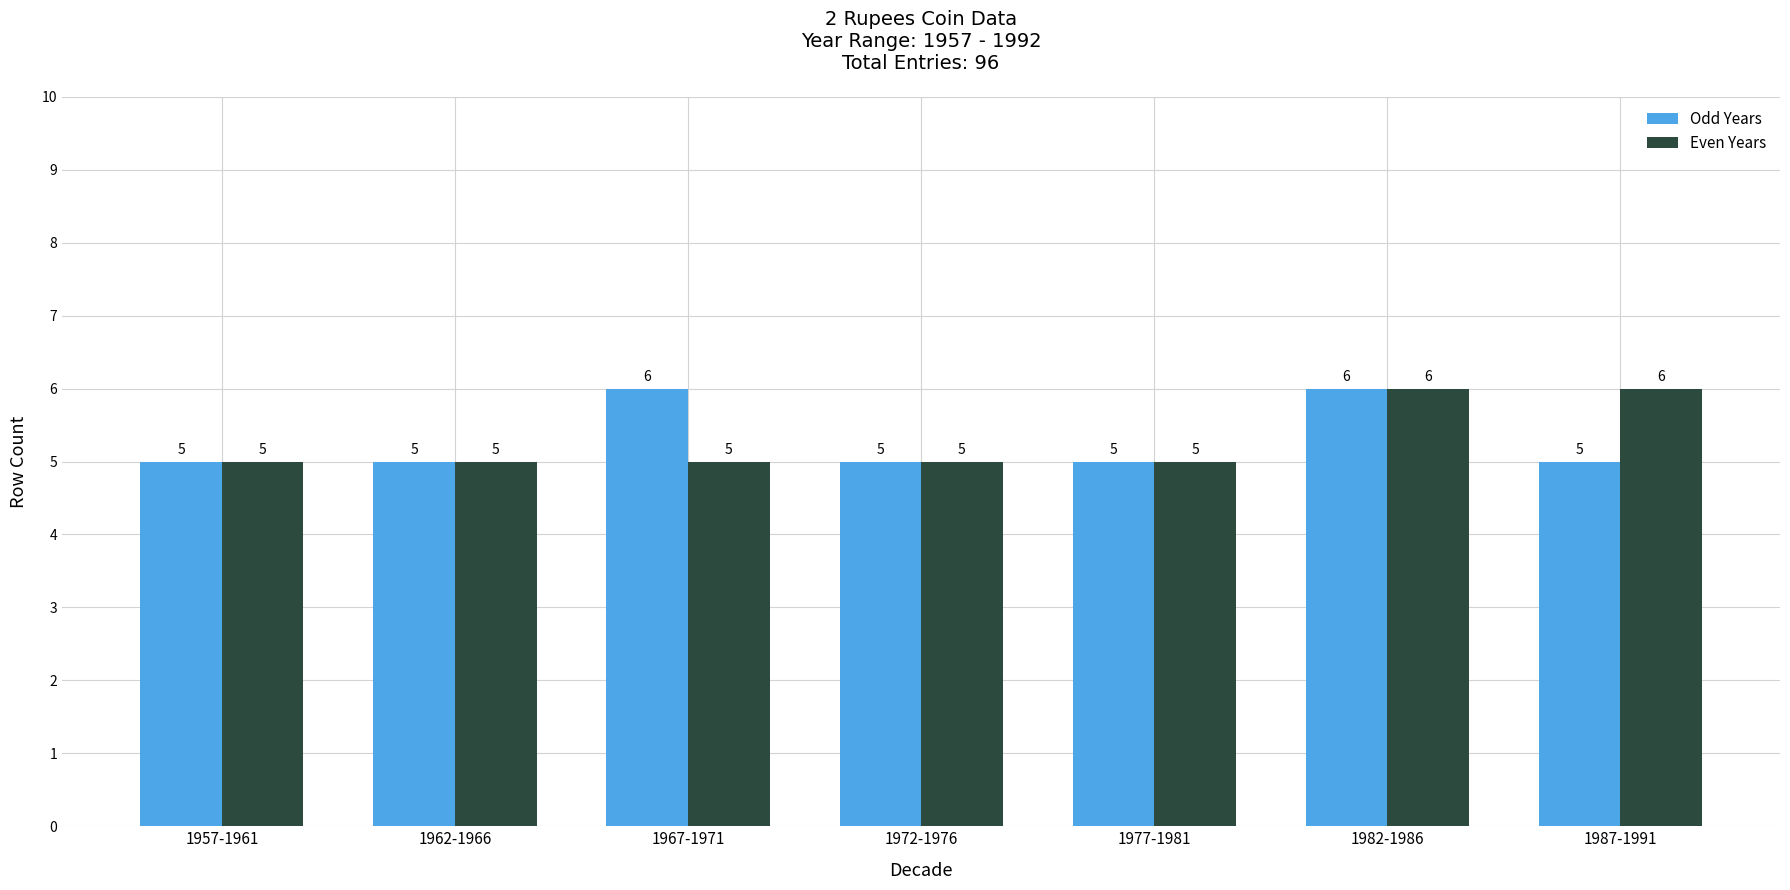

Is it true that Even Years equals 5 at 1957-1961?

True